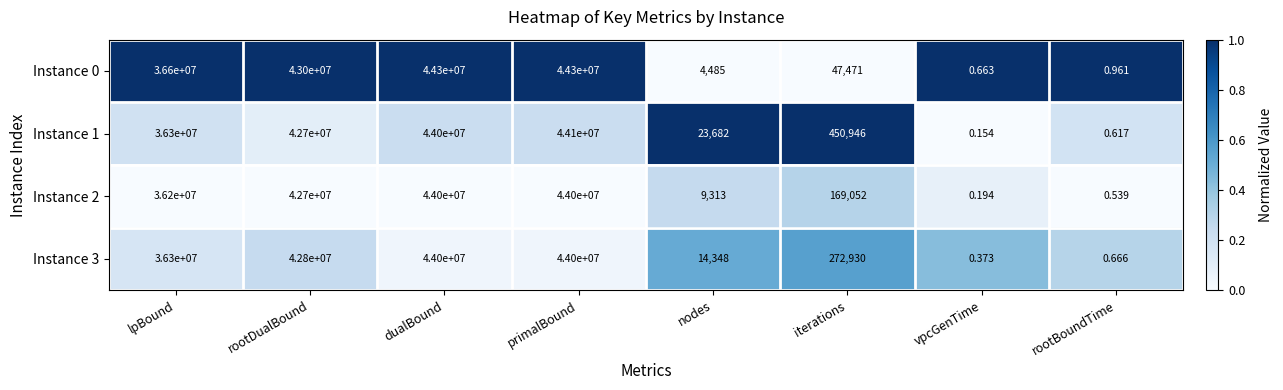

Is the value of Instance 1 at nodes greater than the value of Instance 0 at primalBound?

No